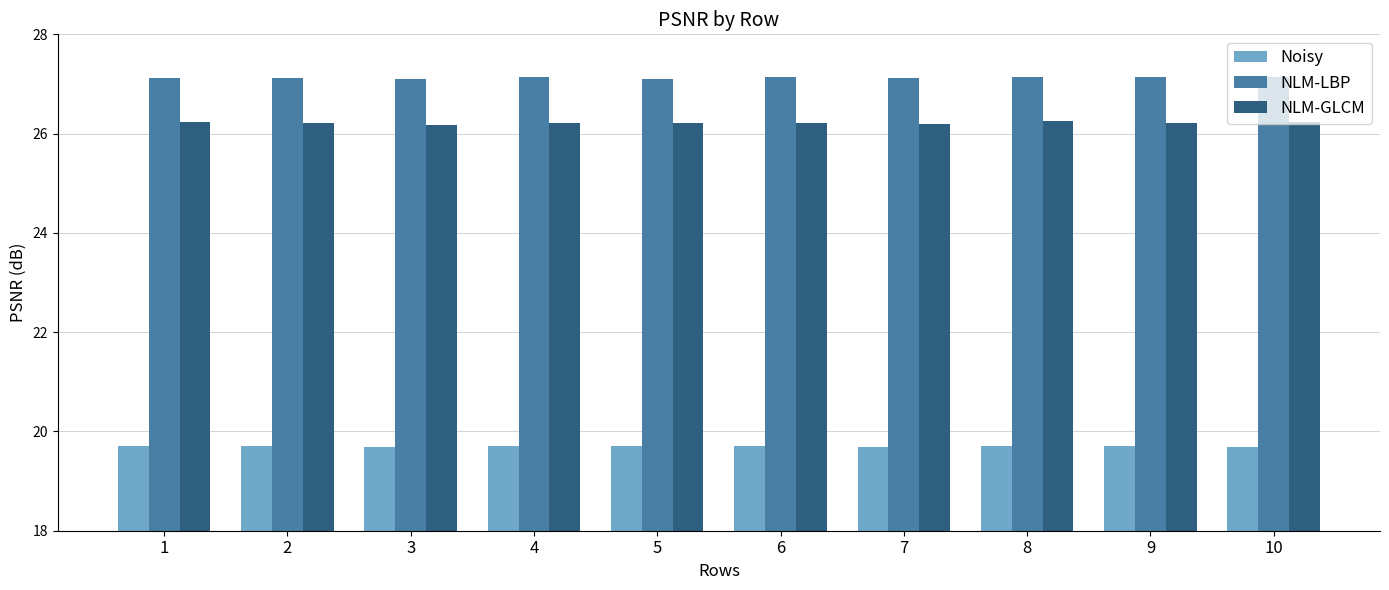

List the series in order of their peak value, lowest first.

Noisy, NLM-GLCM, NLM-LBP